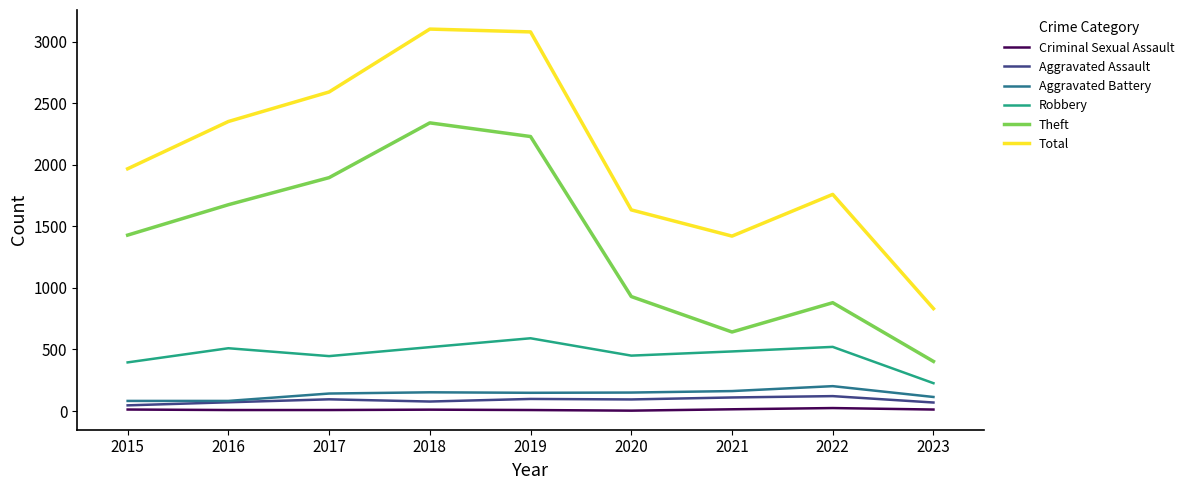

What is the minimum value for Robbery?

226